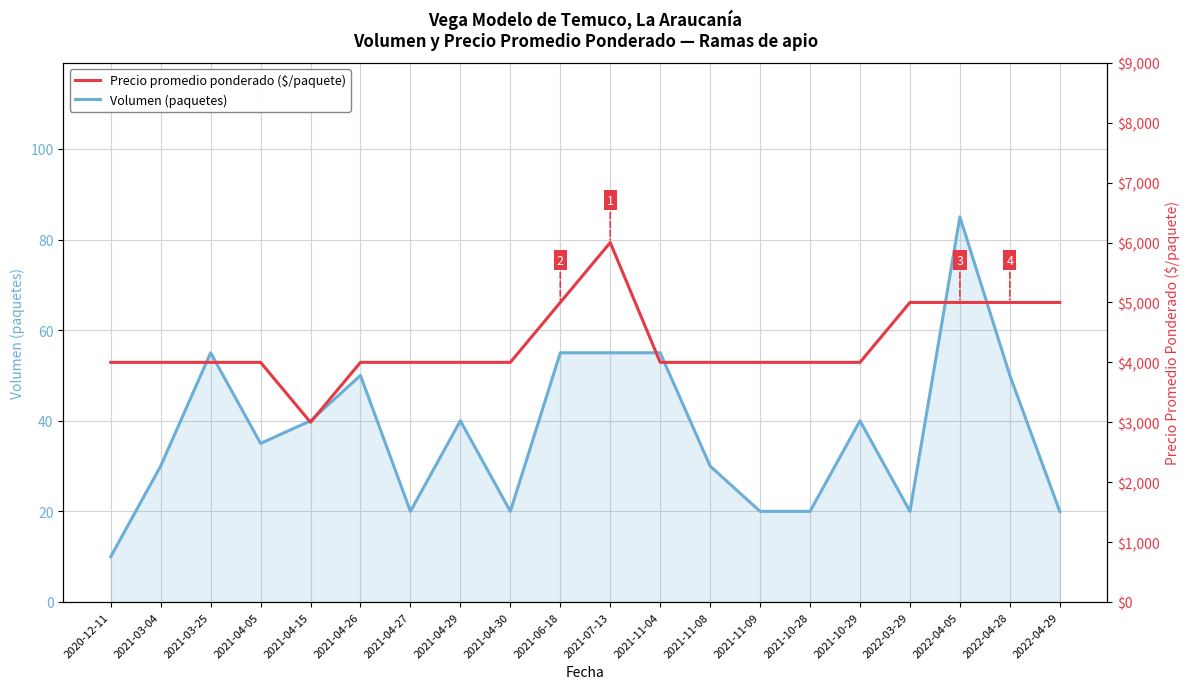

True or false: Volumen (paquetes) and Precio promedio ponderado ($/paquete) cross at least once.

False